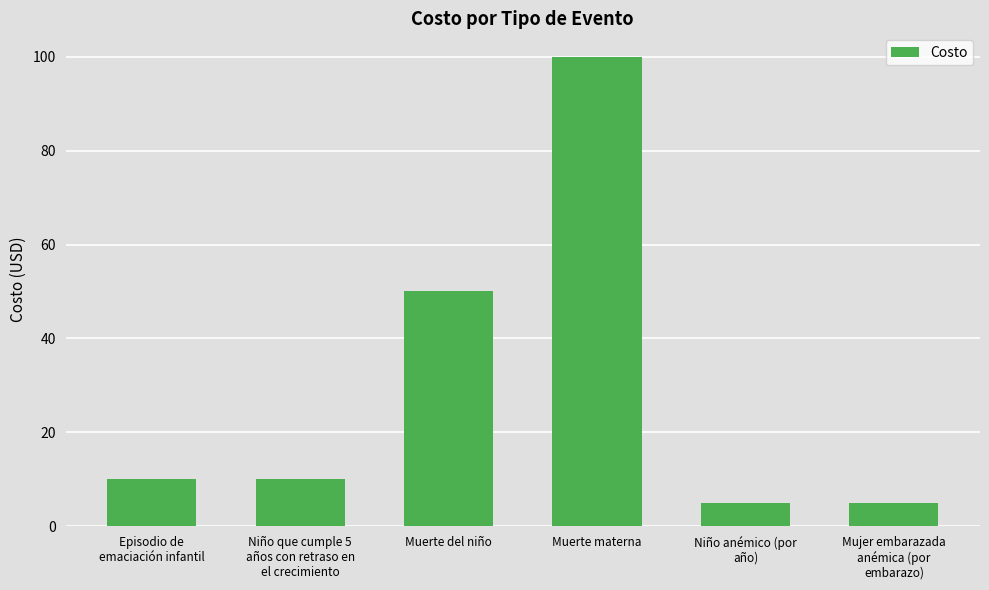

At which label is the value closest to 52?

Muerte del niño